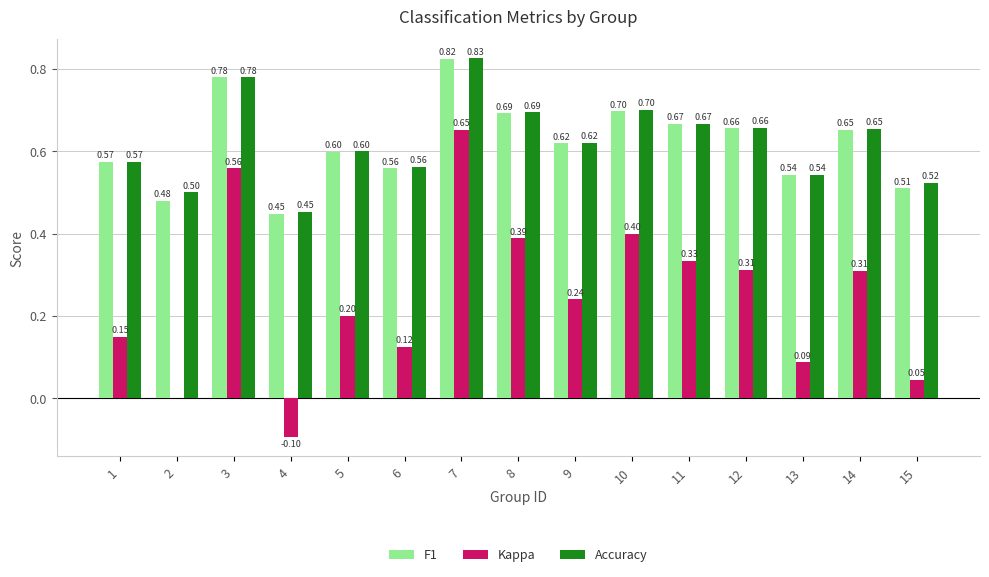

The Kappa series shows 0.0 at 13. True or false?

False